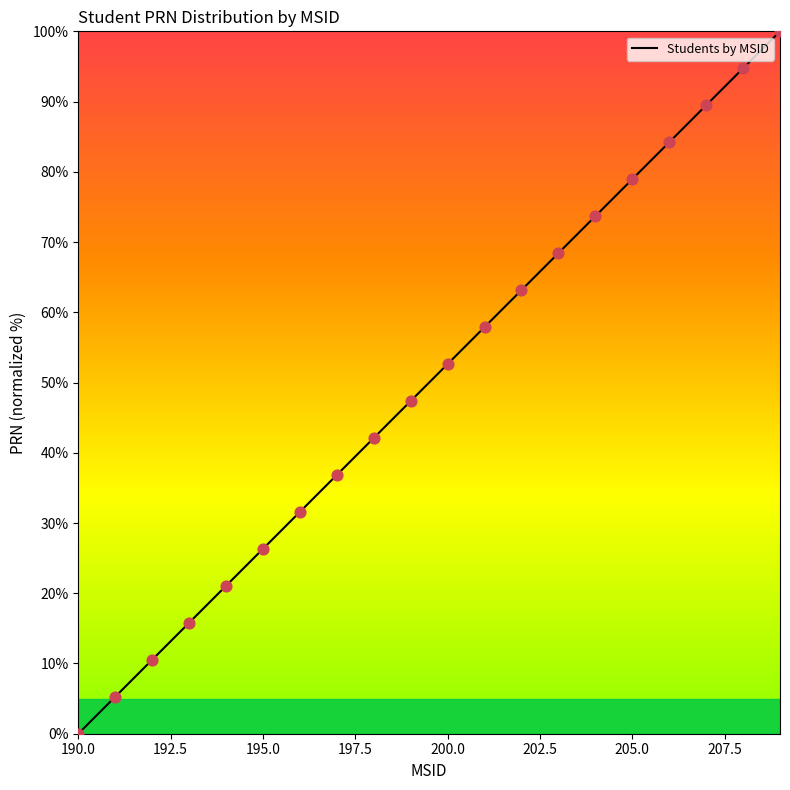

What is the change in value from 195 to 204?

+47.4